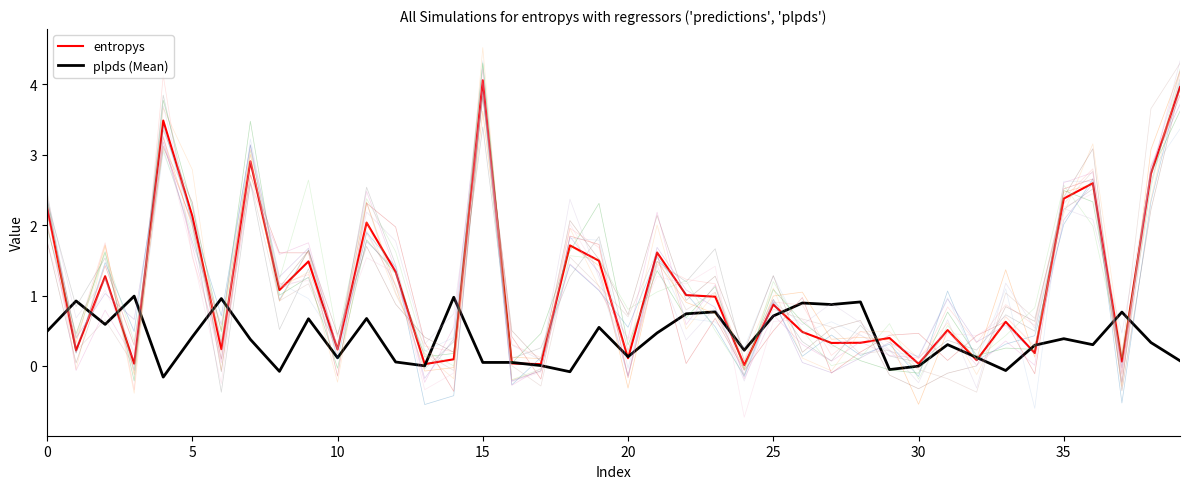

What is the difference between the maximum and minimum values in the plpds (Mean) series?

1.2